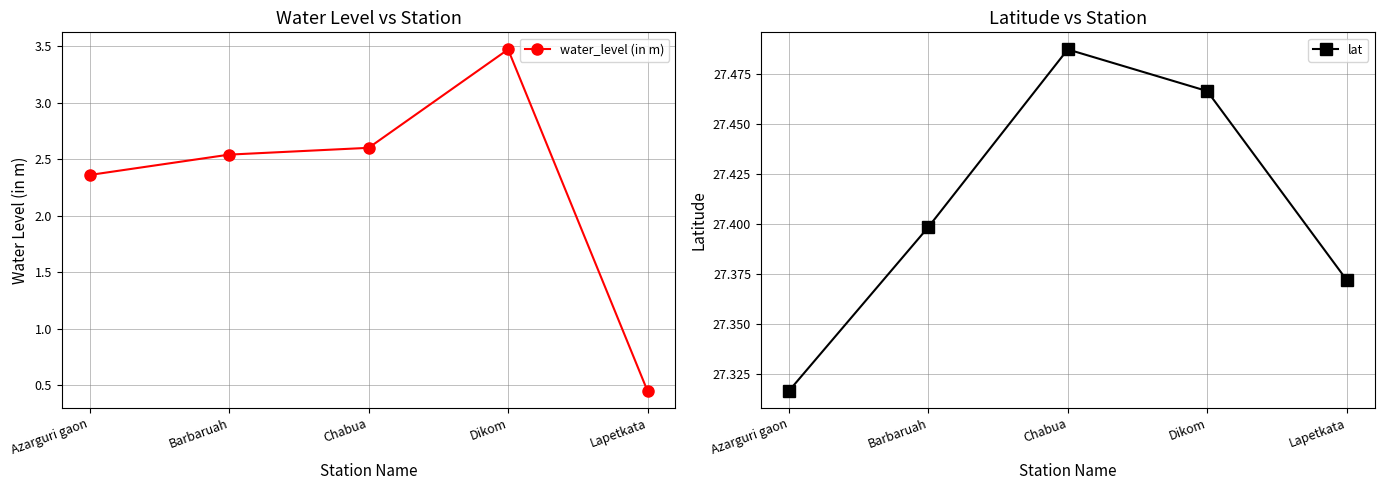

Reading right to left, list all the values displayed in this chart.

water_level (in m): 0.5	3.5	2.6	2.5	2.4
lat: 27.4	27.5	27.5	27.4	27.3